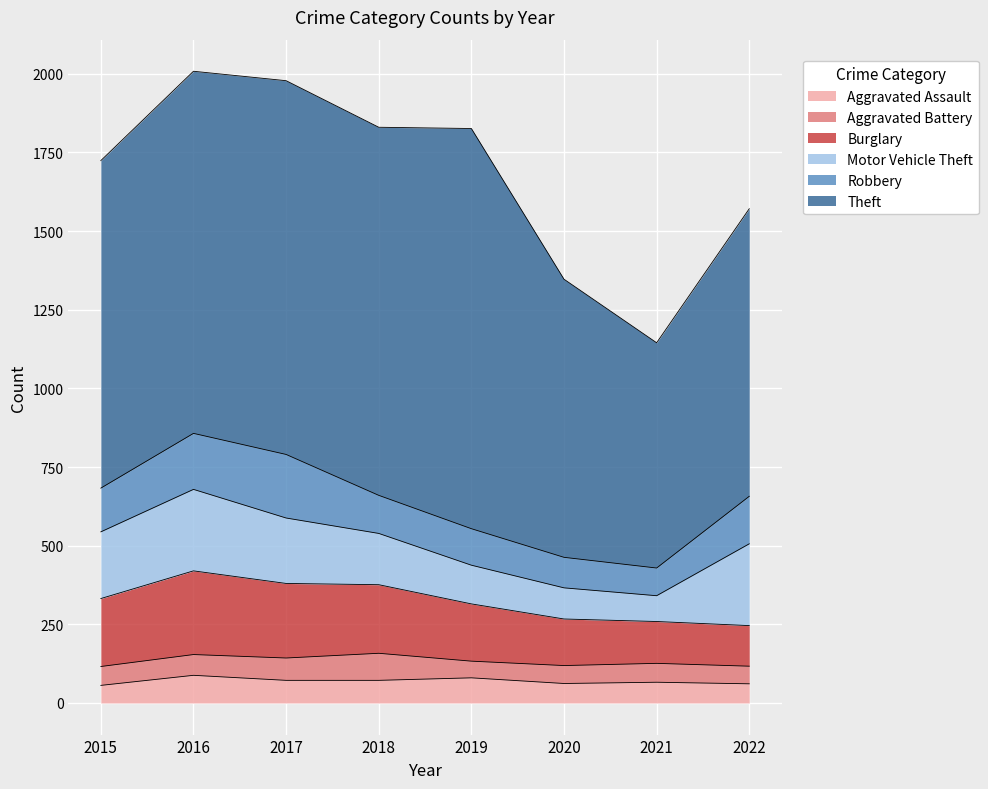

What is the value of the Aggravated Battery point at the 4th from the left?

86